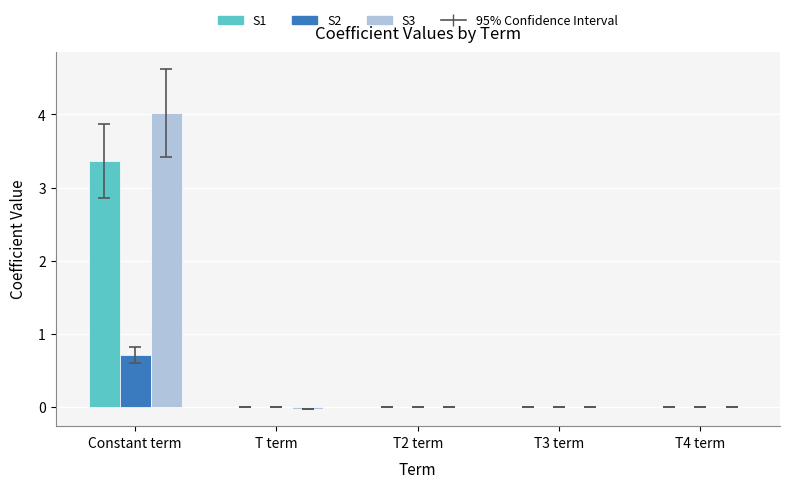

Is it true that S3 equals 0.0 at T2 term?

True